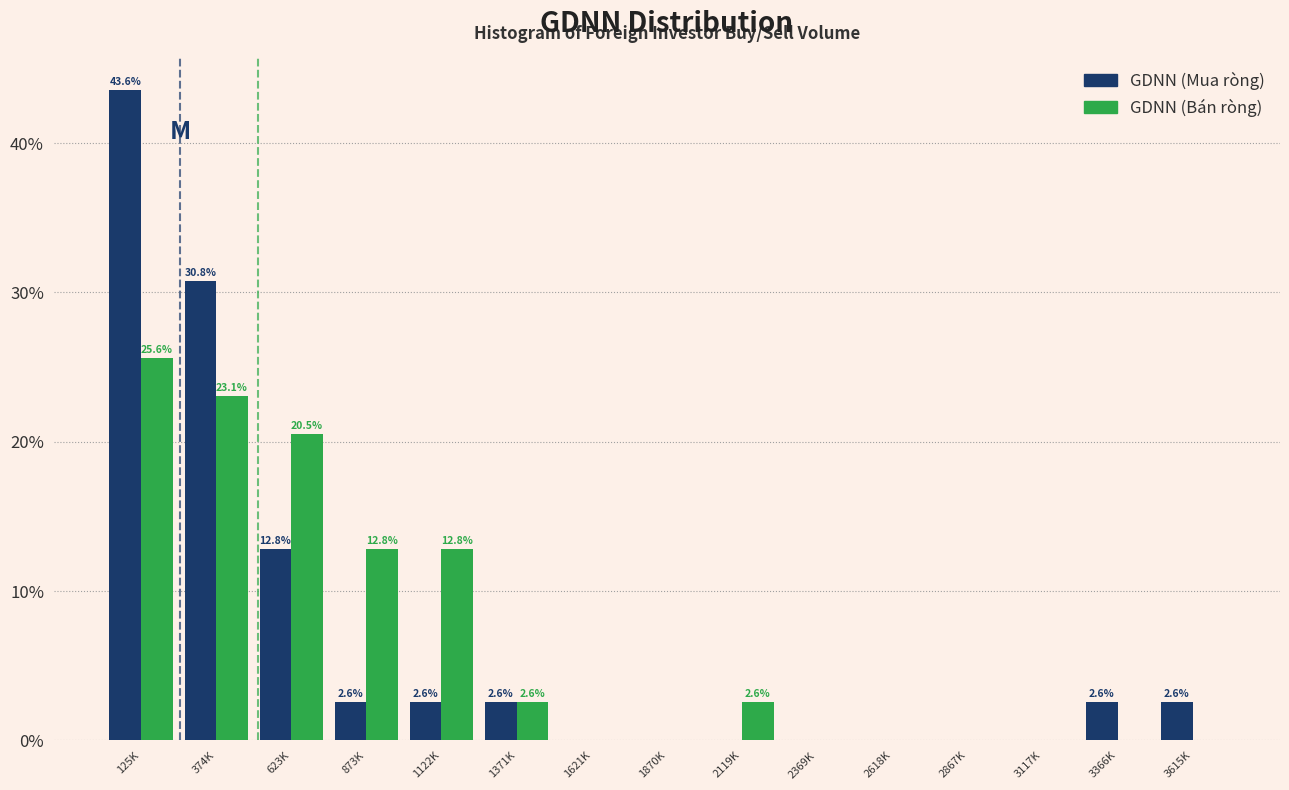

Reading left to right, extract all data points from this chart.

GDNN (Mua ròng): 125K=43.6	374K=30.8	623K=12.8	873K=2.6	1122K=2.6	1371K=2.6	1621K=0.0	1870K=0.0	2119K=0.0	2369K=0.0	2618K=0.0	2867K=0.0	3117K=0.0	3366K=2.6	3615K=2.6
GDNN (Bán ròng): 125K=25.6	374K=23.1	623K=20.5	873K=12.8	1122K=12.8	1371K=2.6	1621K=0.0	1870K=0.0	2119K=2.6	2369K=0.0	2618K=0.0	2867K=0.0	3117K=0.0	3366K=0.0	3615K=0.0